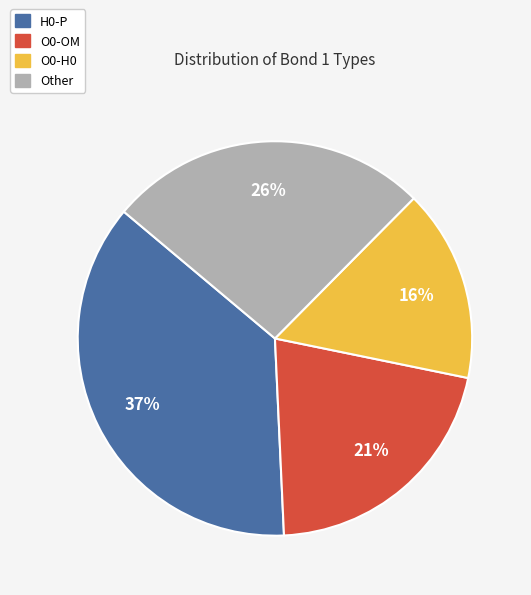

How many slices are in this pie chart?

4